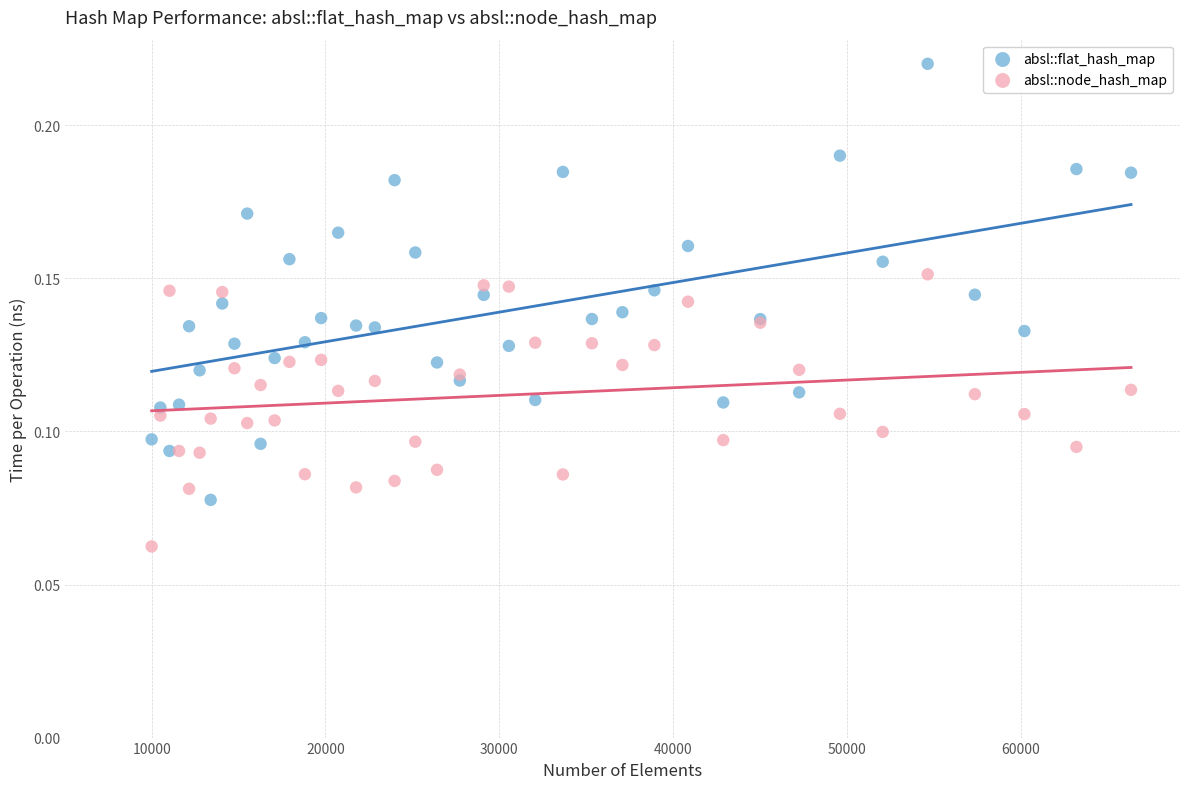

What are all the series names shown in the legend?

absl::flat_hash_map, absl::node_hash_map